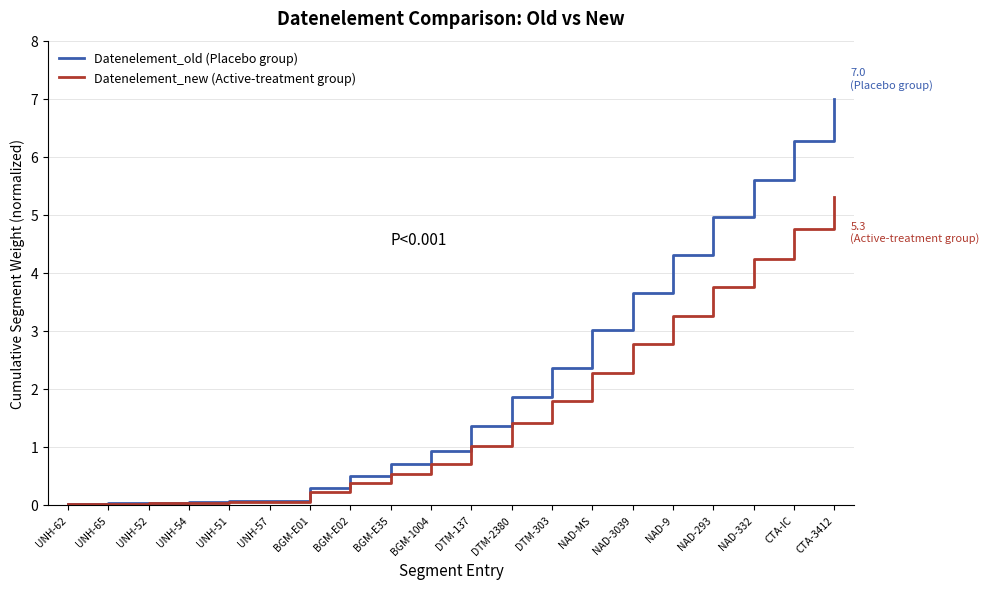

The value of Datenelement_new (Active-treatment group) at NAD-MS is 2.3. True or false?

True